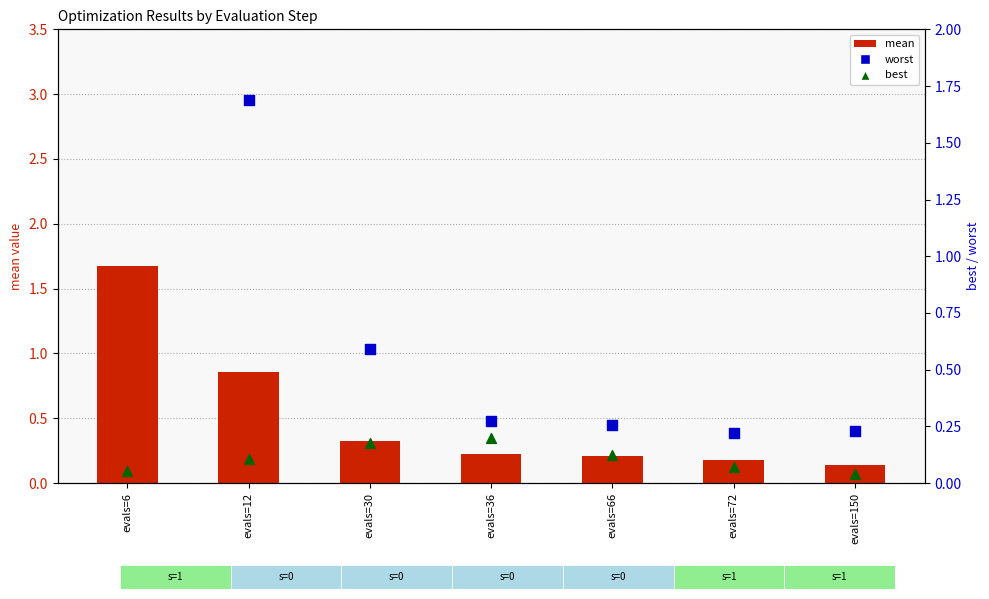

At how many categories does at least one series exceed 1?

2